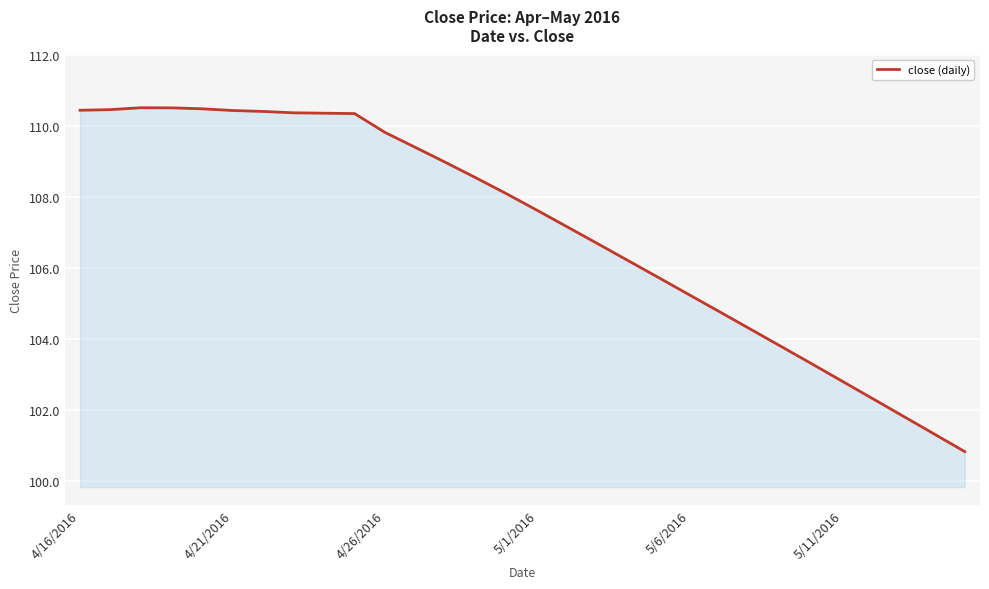

What is the difference between the maximum and minimum values?

9.7